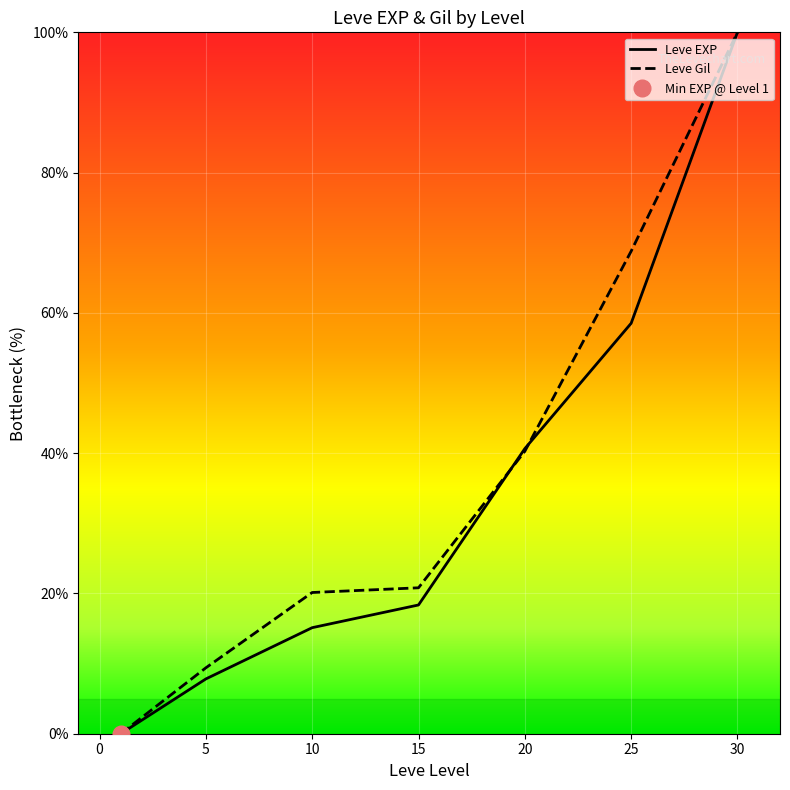

Which series has the largest range (max minus min)?

Leve EXP